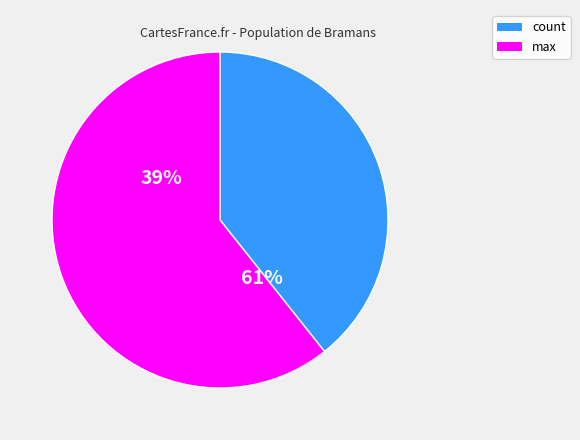

To the nearest percent, what percentage of the pie is count?

39%